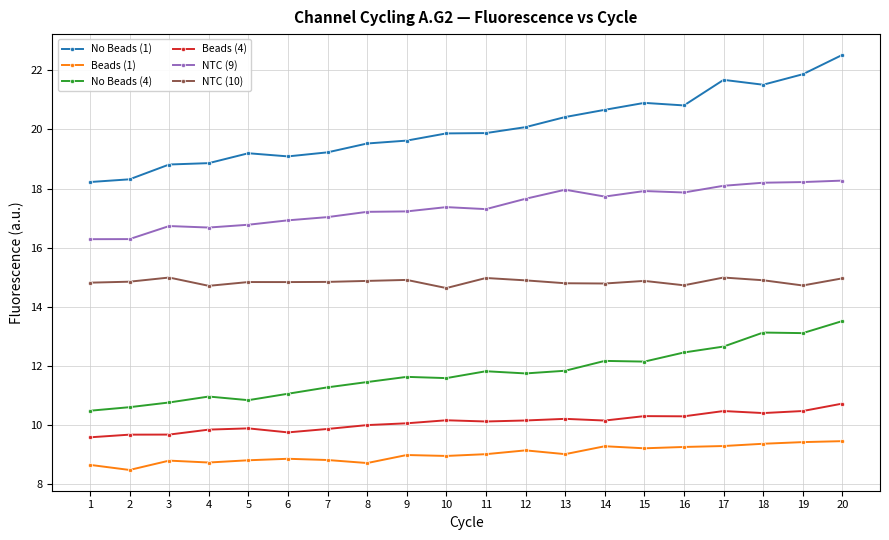

What is the sum of the Beads (4) values at 15 and 3?

20.0